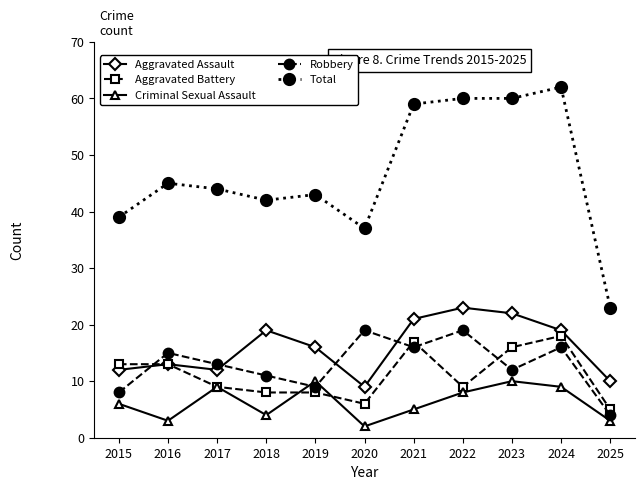

What is the sum of the Aggravated Assault values at 2025 and 2016?

23